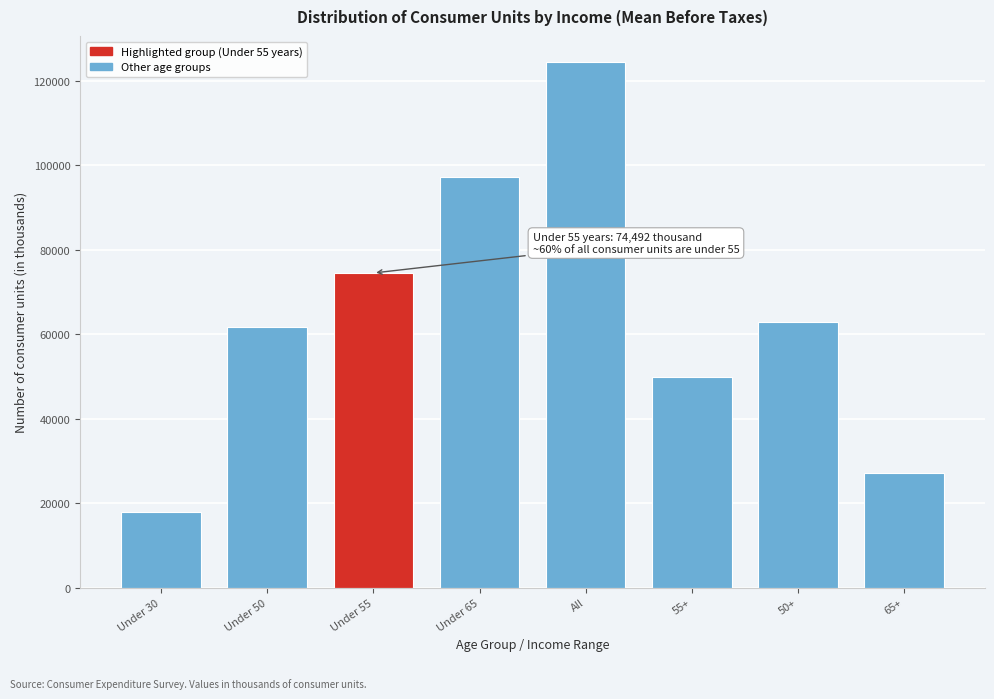

Reading left to right, what are all the values shown in this chart?

Under 30=17804	Under 50=61611	Under 55=74492	Under 65=97262	All=124416	55+=49923	50+=62804	65+=27154